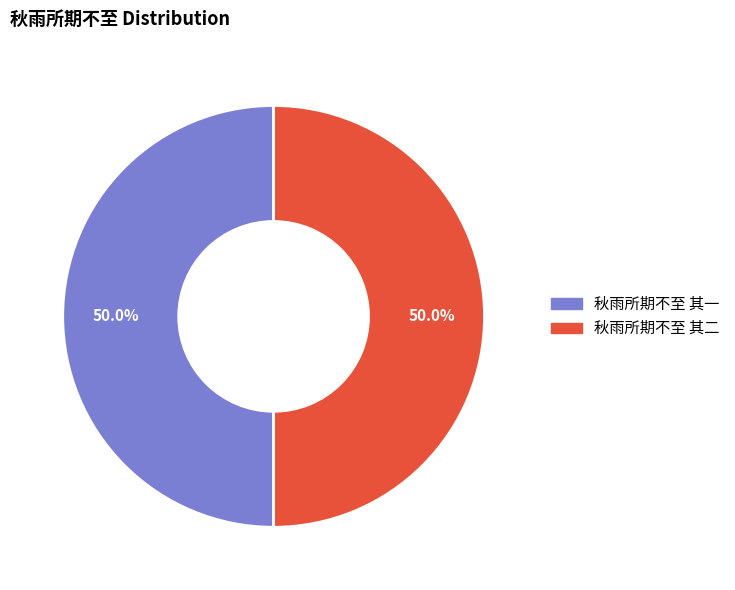

What percentage is the 秋雨所期不至 其二 slice, to the nearest percent?

50%